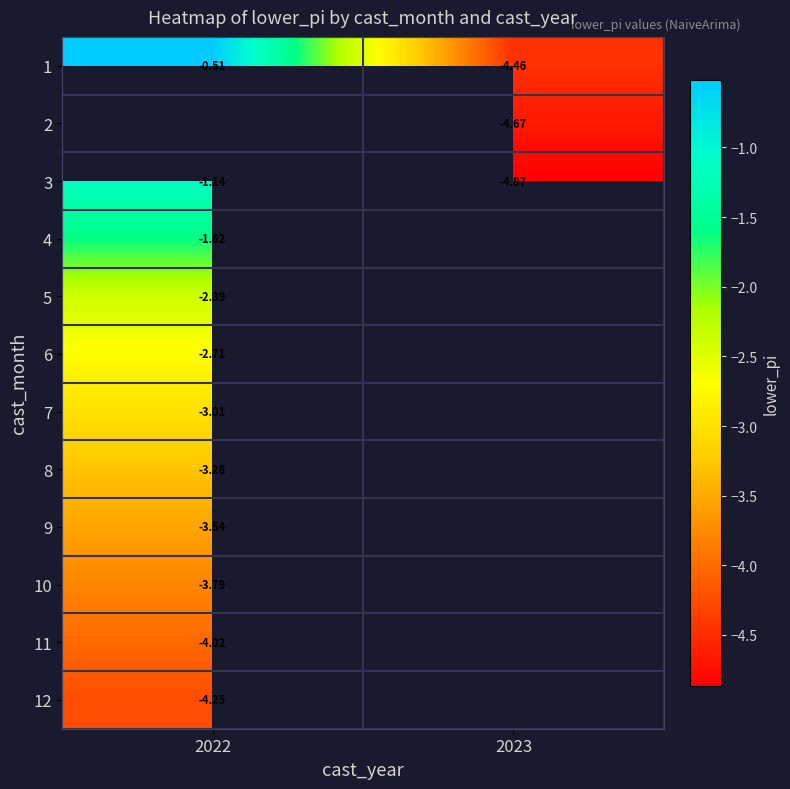

True or false: 6 has a value of -1.1 at 2022.

False